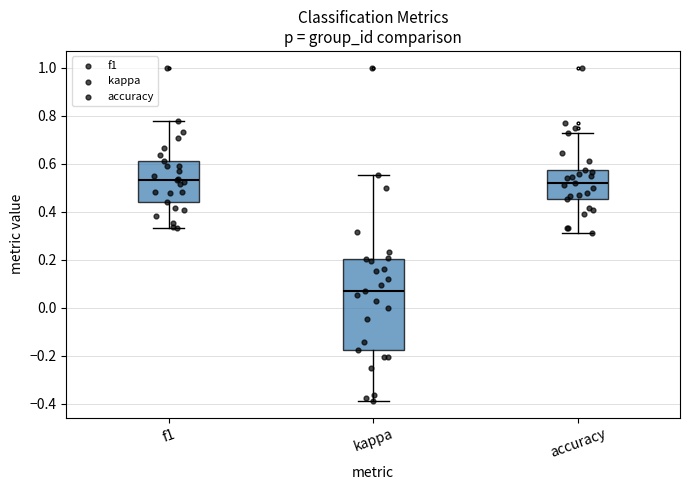

Reading left to right, transcribe this box plot: for each box, give where its median line is, the range the box spans, and where its two whiskers end, as read against the y-axis. The values are not printed on the chart, so give them approximately, as read against the axis.

f1: median 0.54, box 0.44 to 0.62, whiskers 0.34 to 0.78
kappa: median 0.06, box -0.18 to 0.20, whiskers -0.38 to 0.56
accuracy: median 0.52, box 0.46 to 0.58, whiskers 0.32 to 0.72